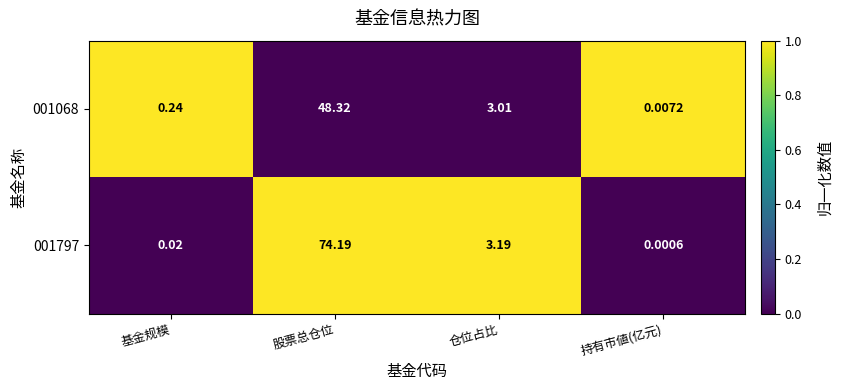

At which category is the sum across all series the highest?

股票总仓位